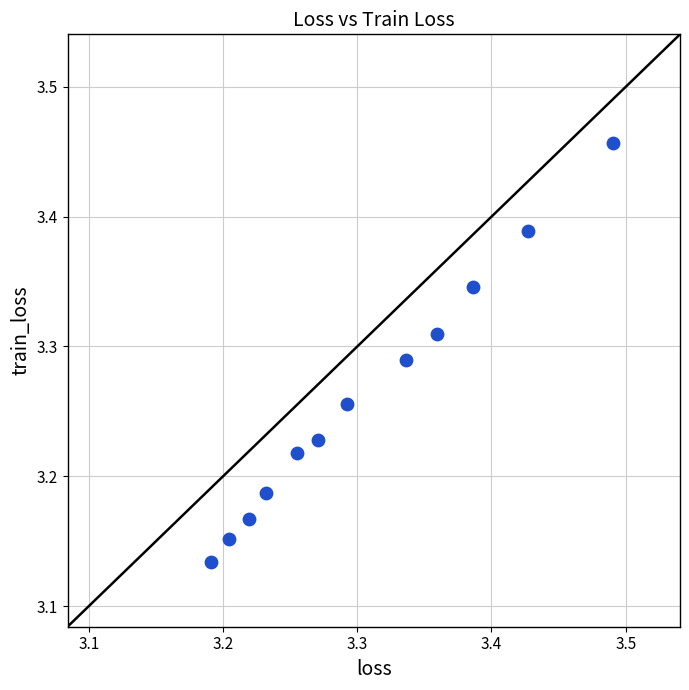

What is the range of Y values (max minus min)?

0.3